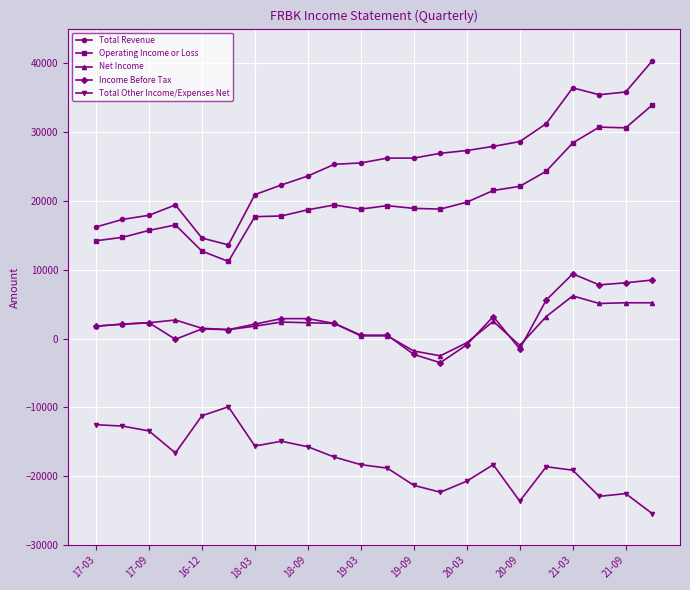

What is the value of the Total Other Income/Expenses Net point at the 22nd from the left?

-25400